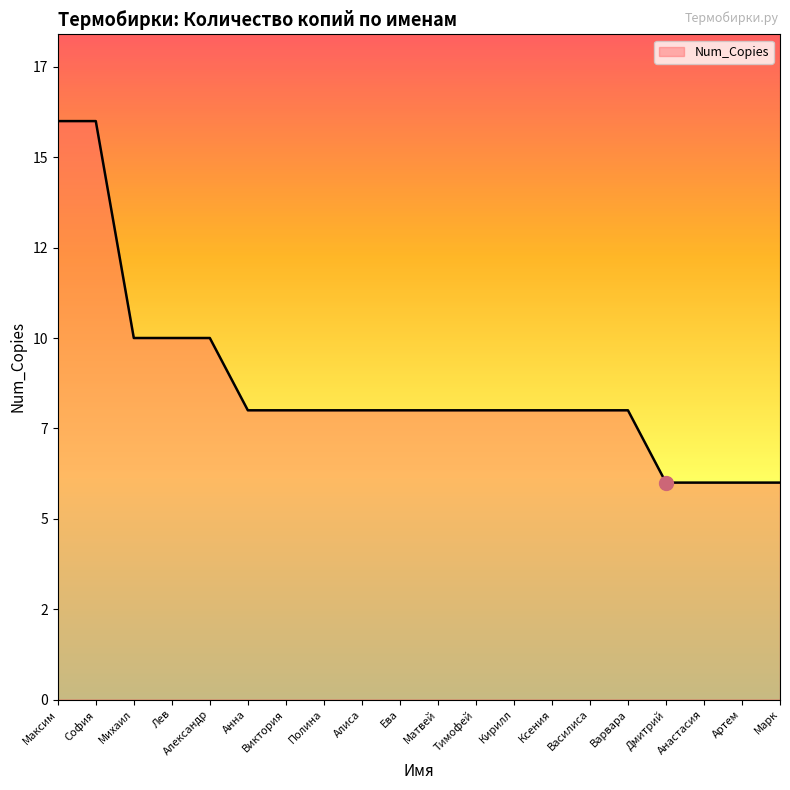

What is the sum of the values at Ксения and Максим?

24